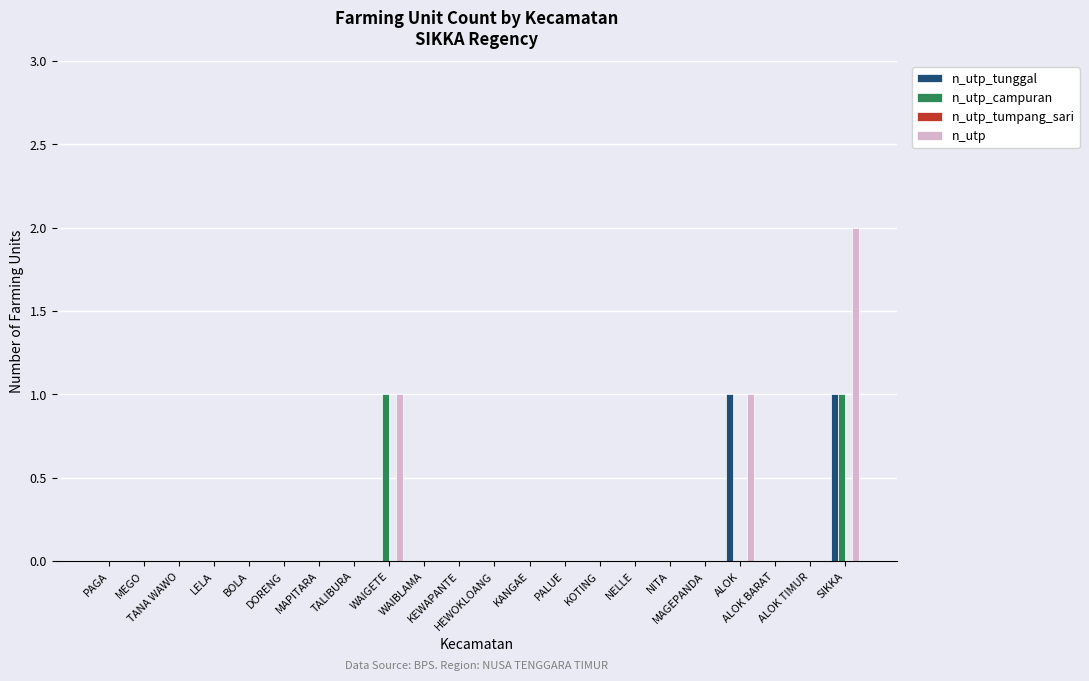

What is the sum of all n_utp values?

4